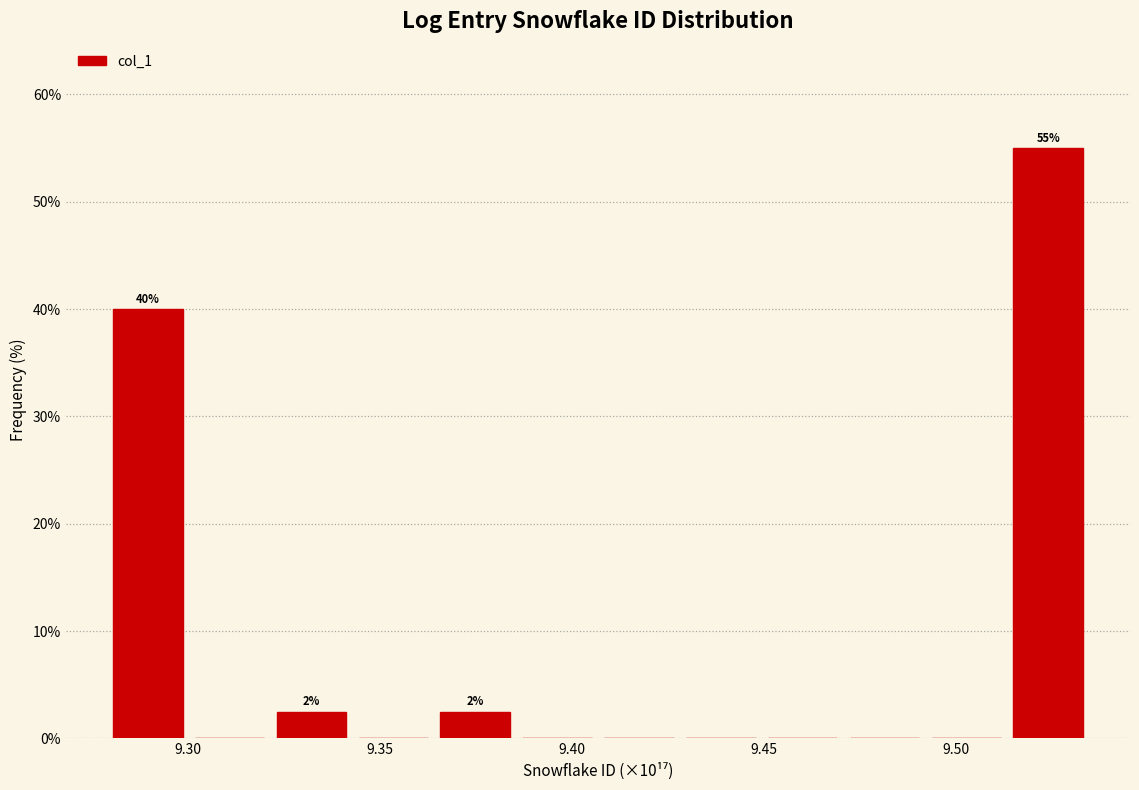

Over which range of the x-axis is the bar tallest?

9.515 to 9.535